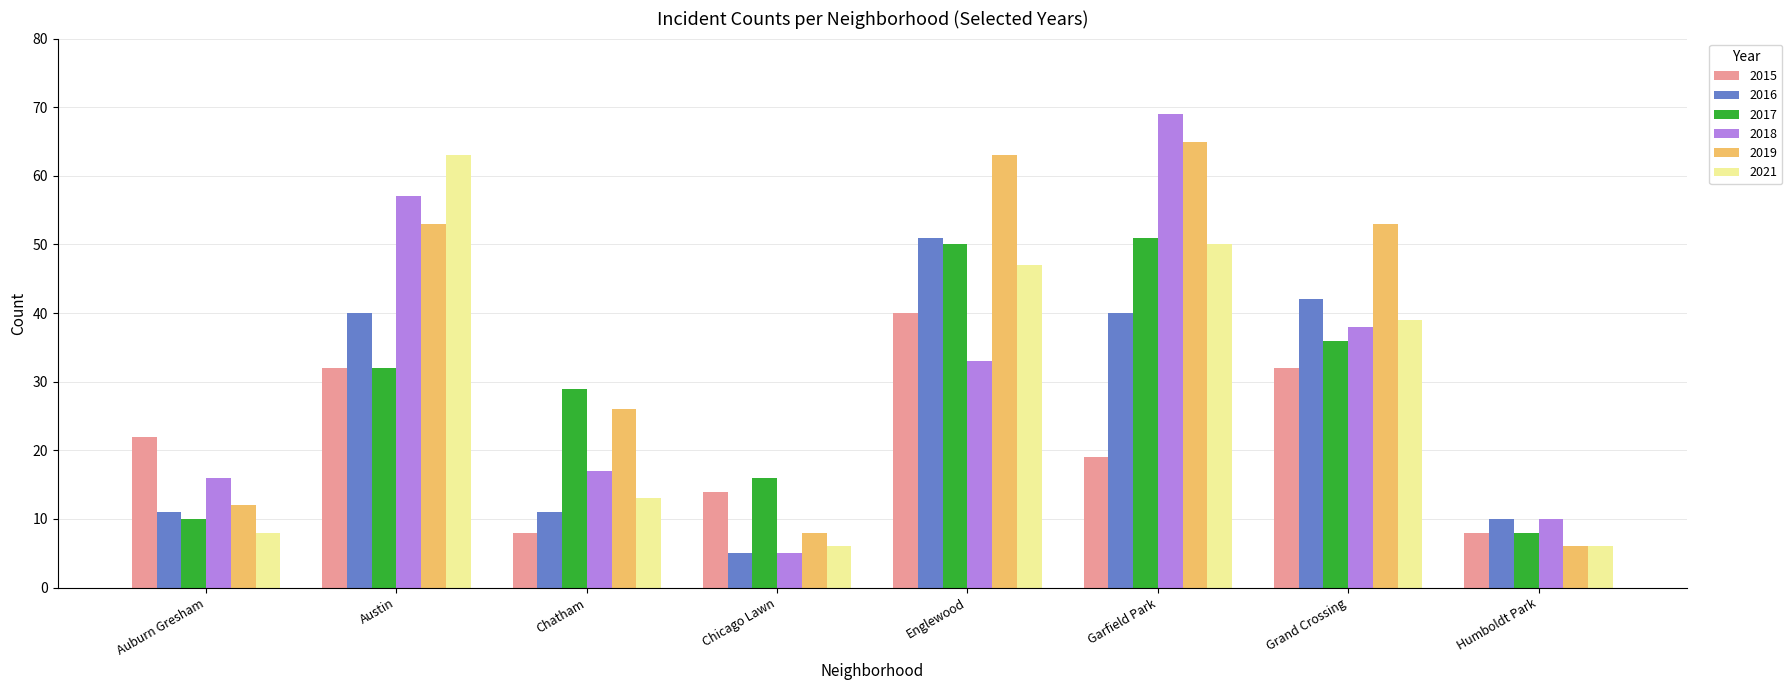

The 2019 series shows 8 at Chicago Lawn. True or false?

True